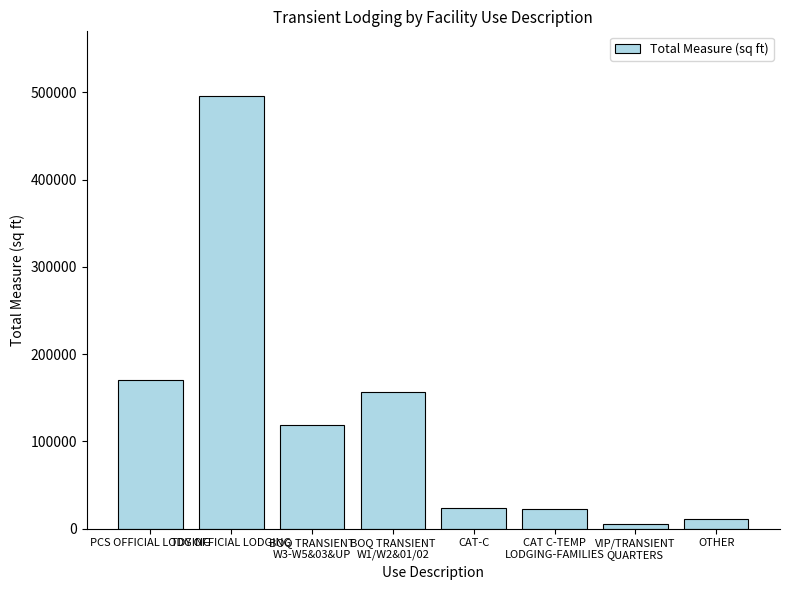

Count the number of data series in this chart.

1